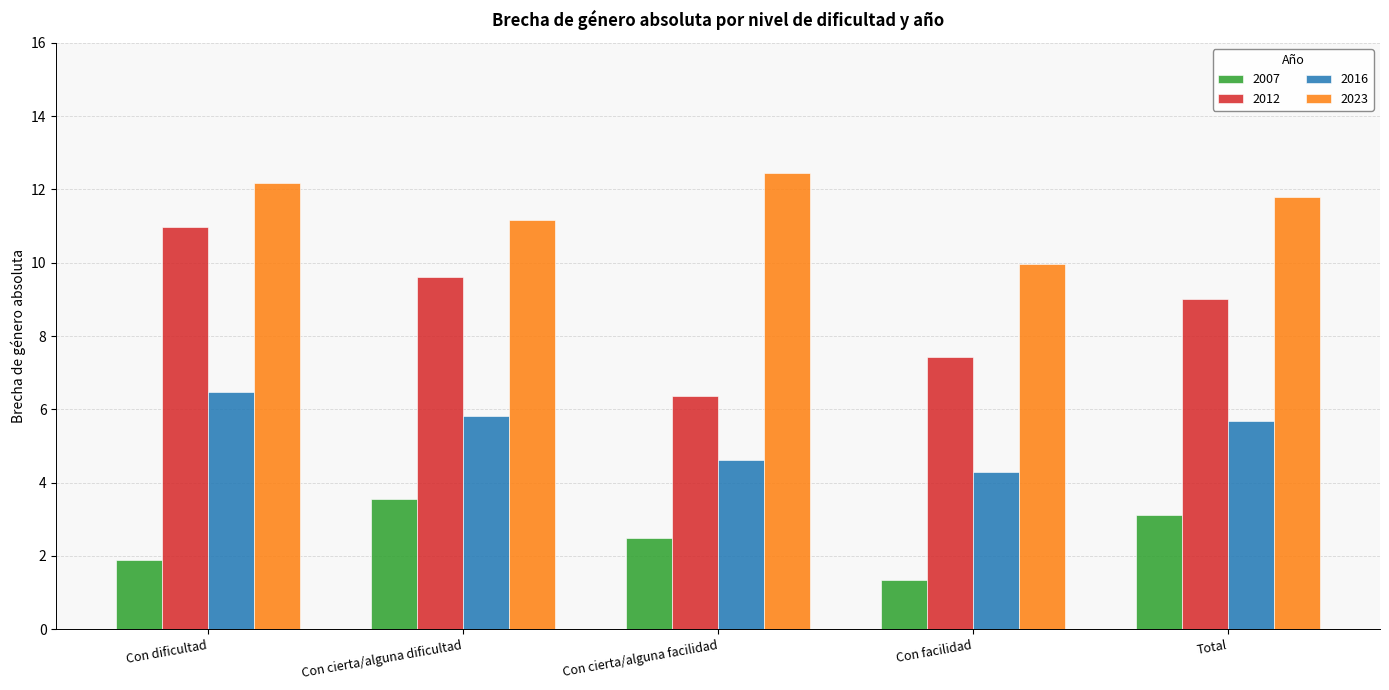

Reading left to right, extract all data points from this chart.

2007: 1.9	3.5	2.5	1.4	3.1
2012: 11.0	9.6	6.4	7.4	9.0
2016: 6.5	5.8	4.6	4.3	5.7
2023: 12.2	11.2	12.4	10.0	11.8